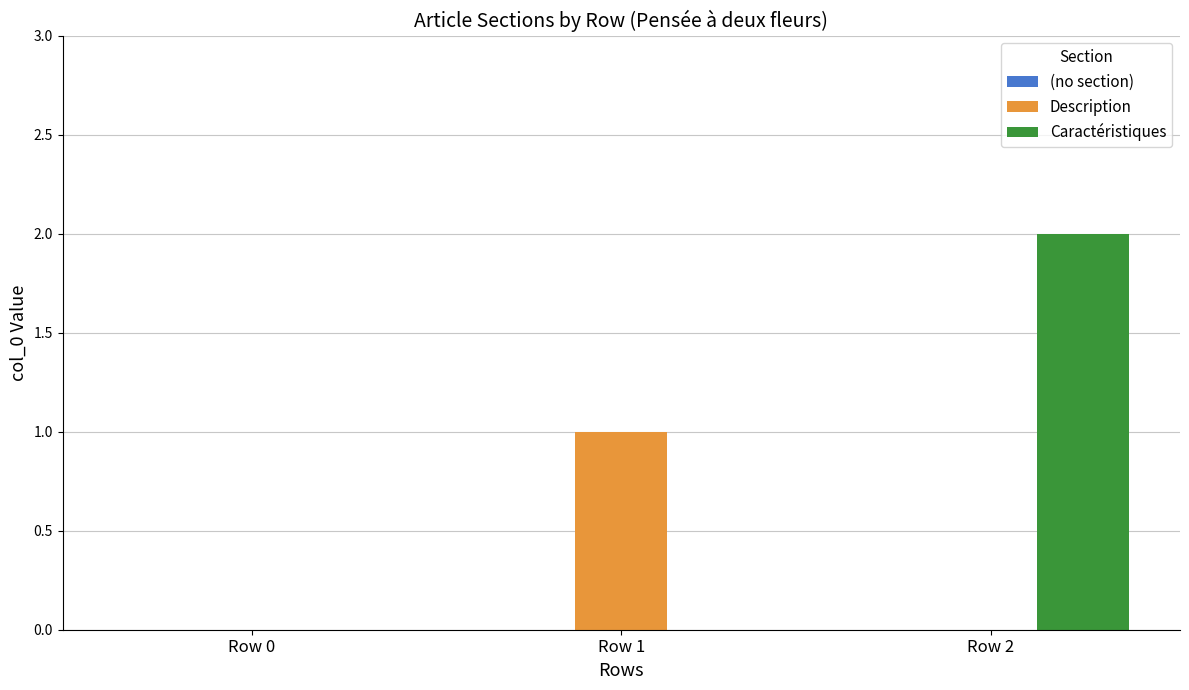

At which category is the sum across all series the highest?

Row 2